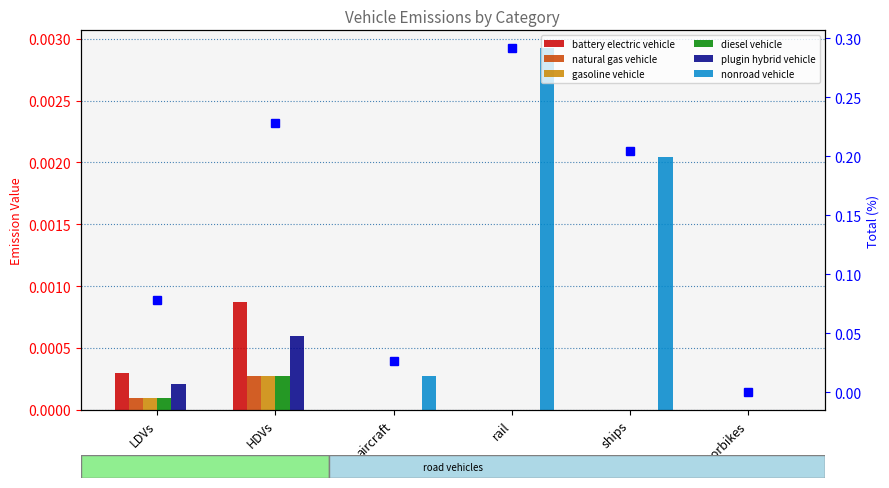

Are the bars grouped side by side (vs. stacked)?

Yes